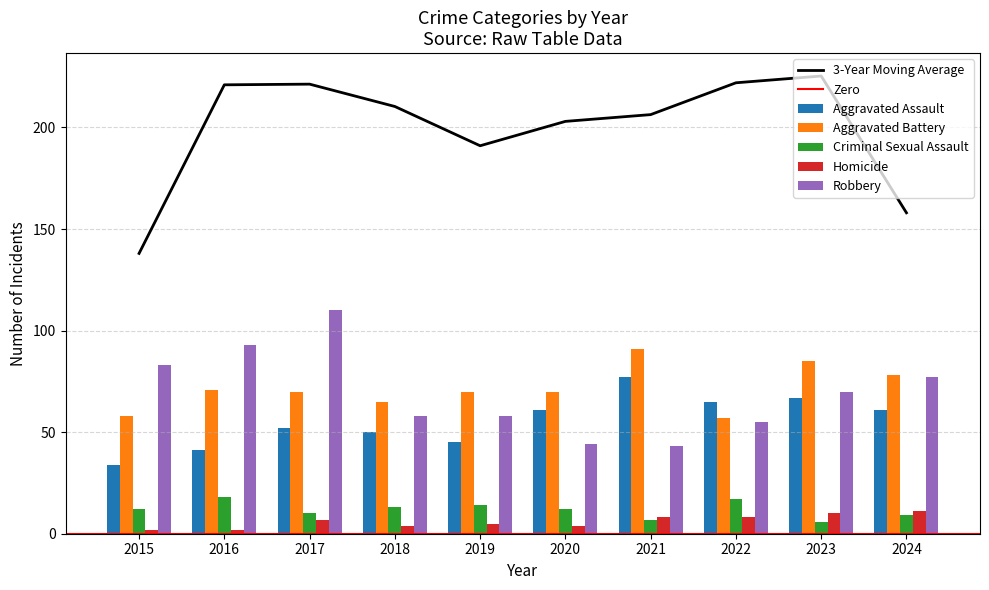

How many values in the Homicide series exceed 7?

4